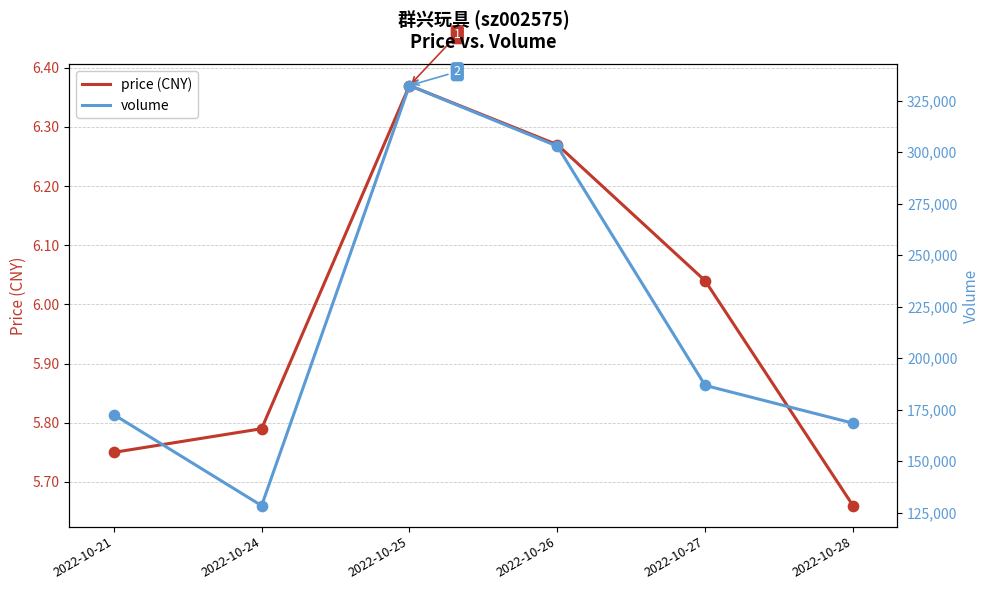

Which series reaches the maximum Y coordinate?

volume